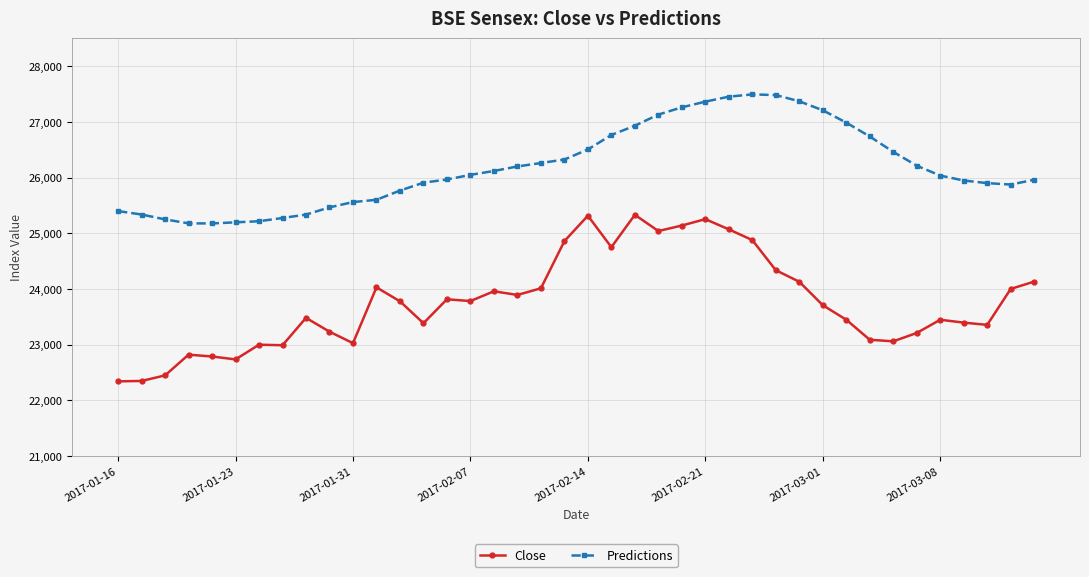

What is the smallest value displayed?

22343.3